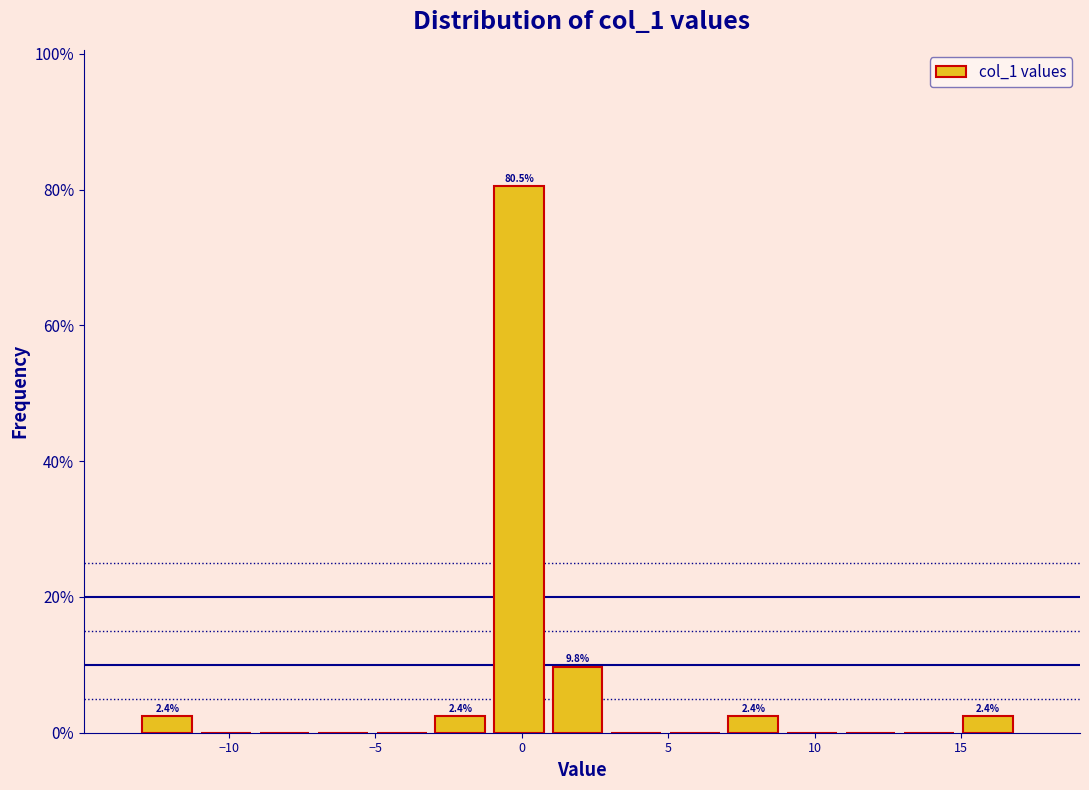

Over which range of the x-axis is the bar tallest?

-1 to 1